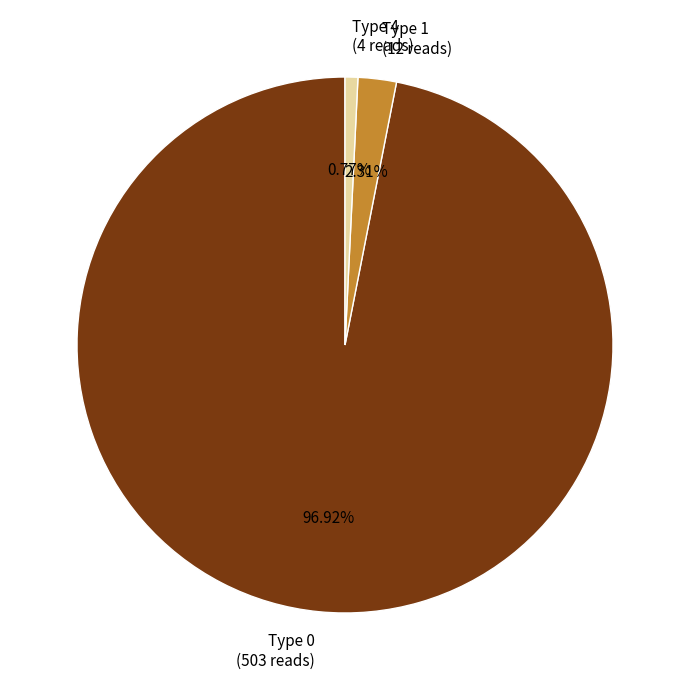

To the nearest percent, what is the difference between the largest and smallest slice percentages?

96%